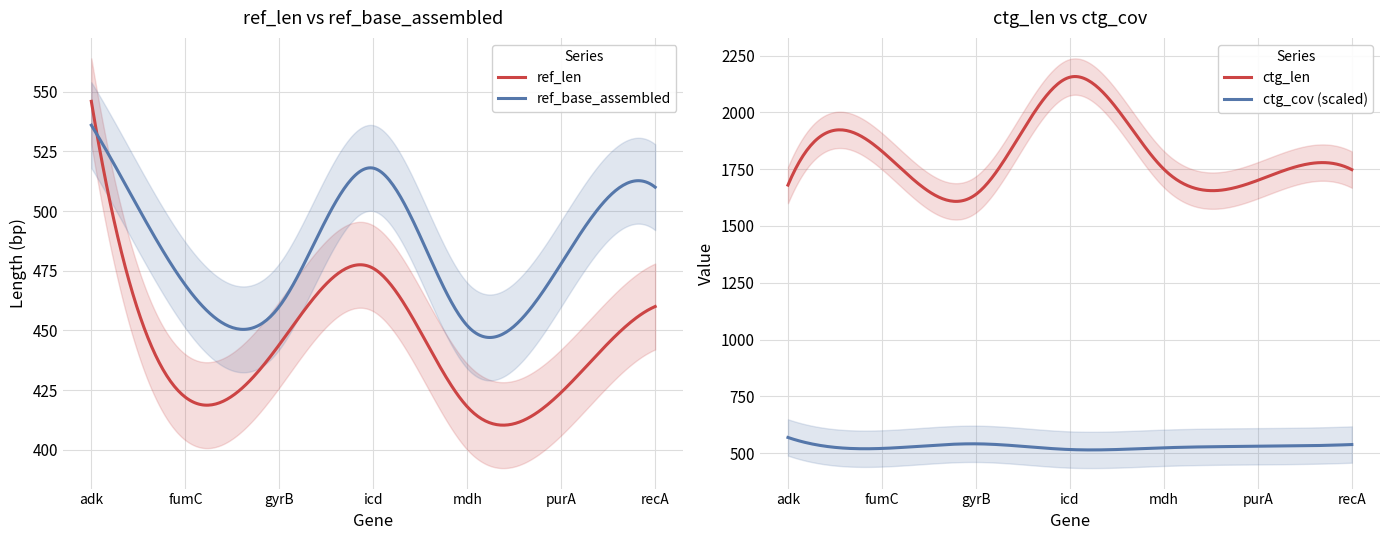

Reading left to right, what are all the values shown in this chart?

ref_len: adk=546.0	fumC=422.0	gyrB=444.0	icd=476.0	mdh=418.0	purA=424.0	recA=460.0
ref_base_assembled: adk=536.0	fumC=469.0	gyrB=460.0	icd=518.0	mdh=452.0	purA=478.0	recA=510.0
ctg_len: adk=1680.0	fumC=1829.0	gyrB=1639.0	icd=2155.0	mdh=1750.0	purA=1701.0	recA=1748.0
ctg_cov: adk=48.2	fumC=34.4	gyrB=40.2	icd=33.0	mdh=35.2	purA=37.1	recA=39.3